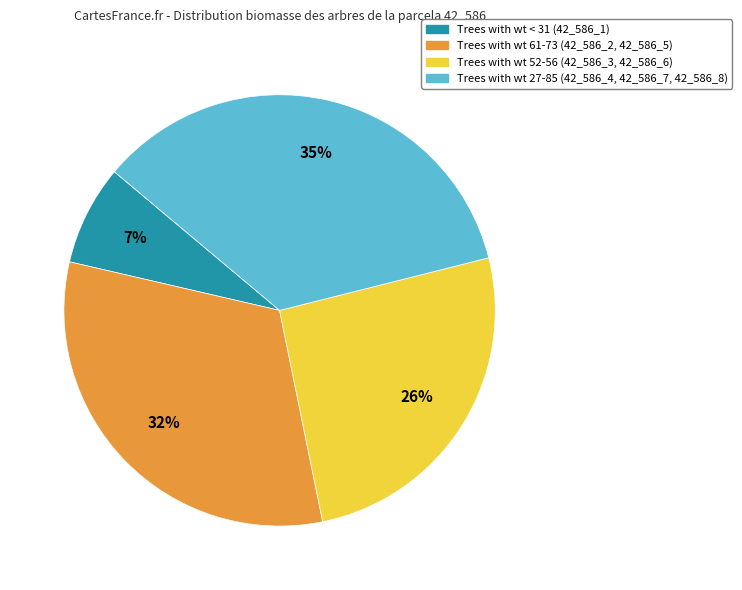

Is there a majority slice in this chart?

No